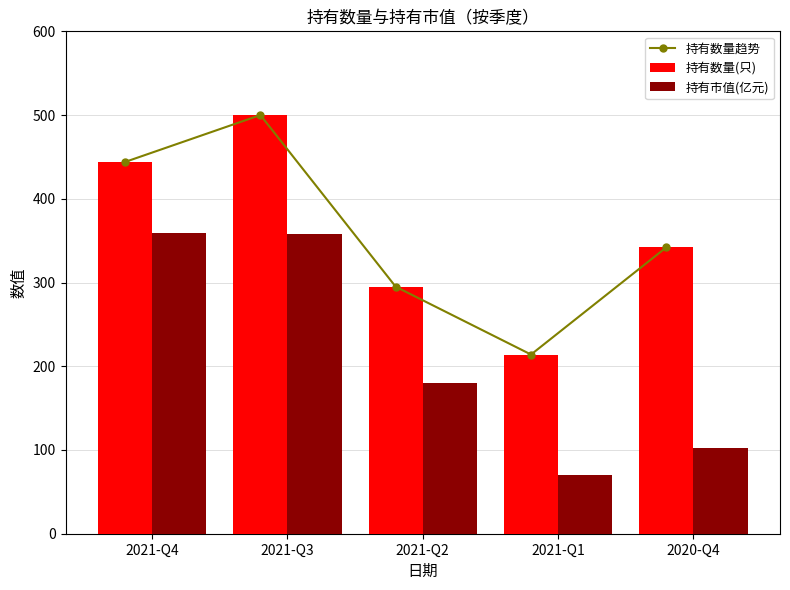

At 2021-Q3, list the series in order from smallest to largest.

持有市值(亿元), 持有数量趋势, 持有数量(只)